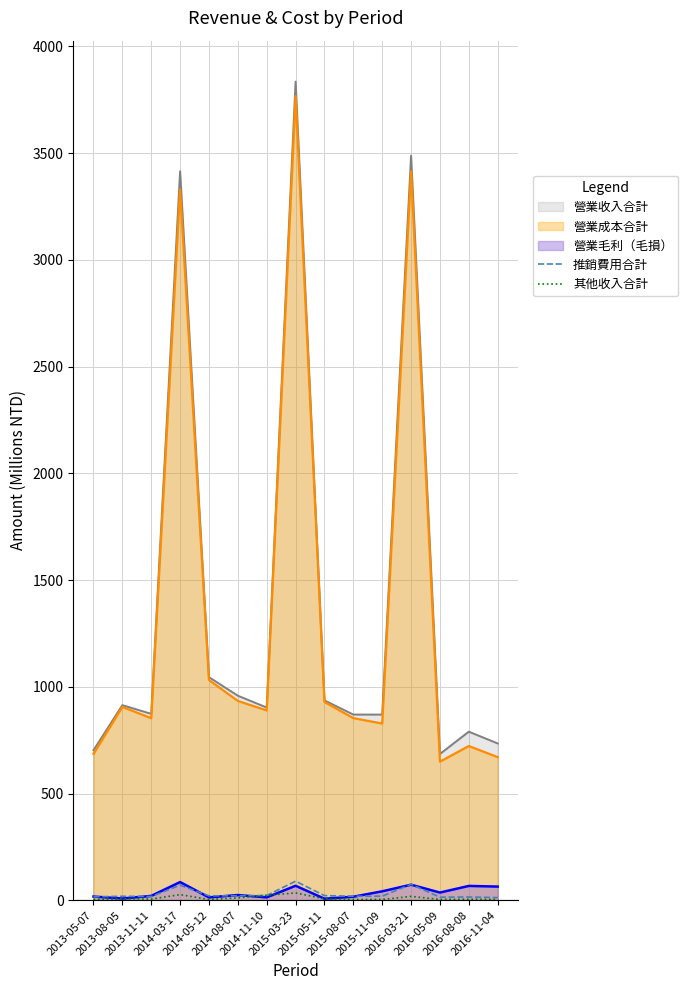

How many intersections are there between 推銷費用合計 and 其他收入合計?

2